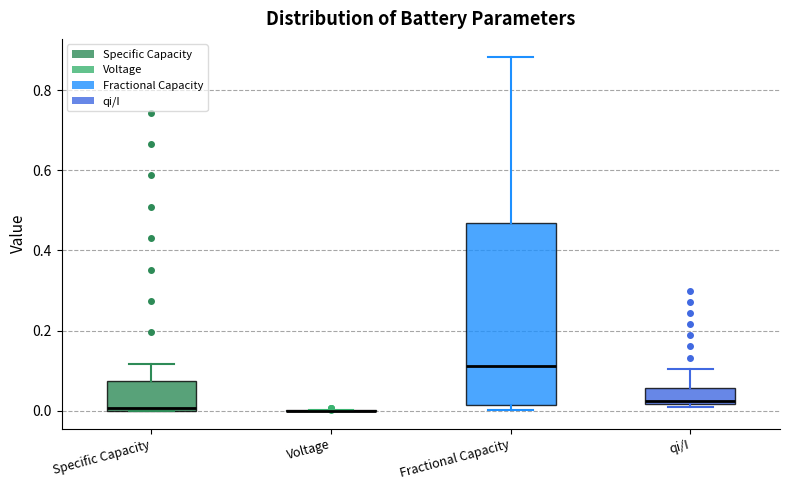

Where is the lower edge of the box for Specific Capacity on the y-axis? The values are not printed on the chart, so give them approximately, as read against the axis.

0.00